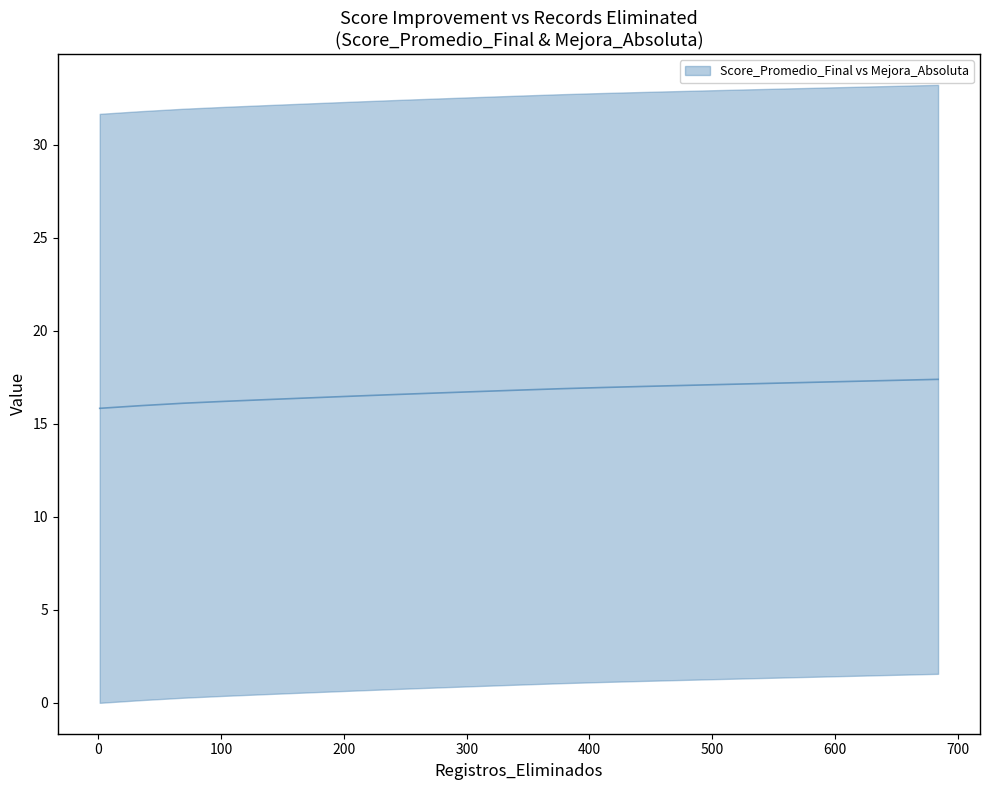

What is the average value?

16.7